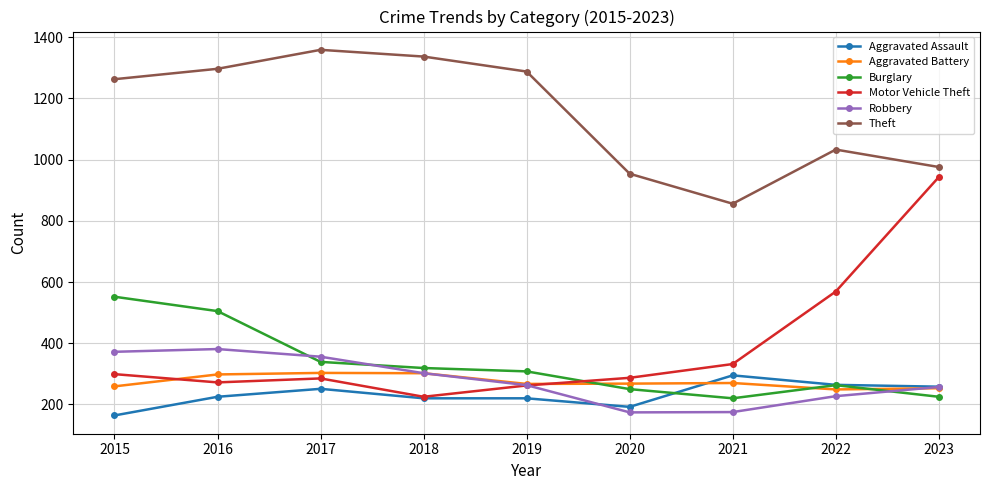

Where is the first local minimum for Burglary?

2021